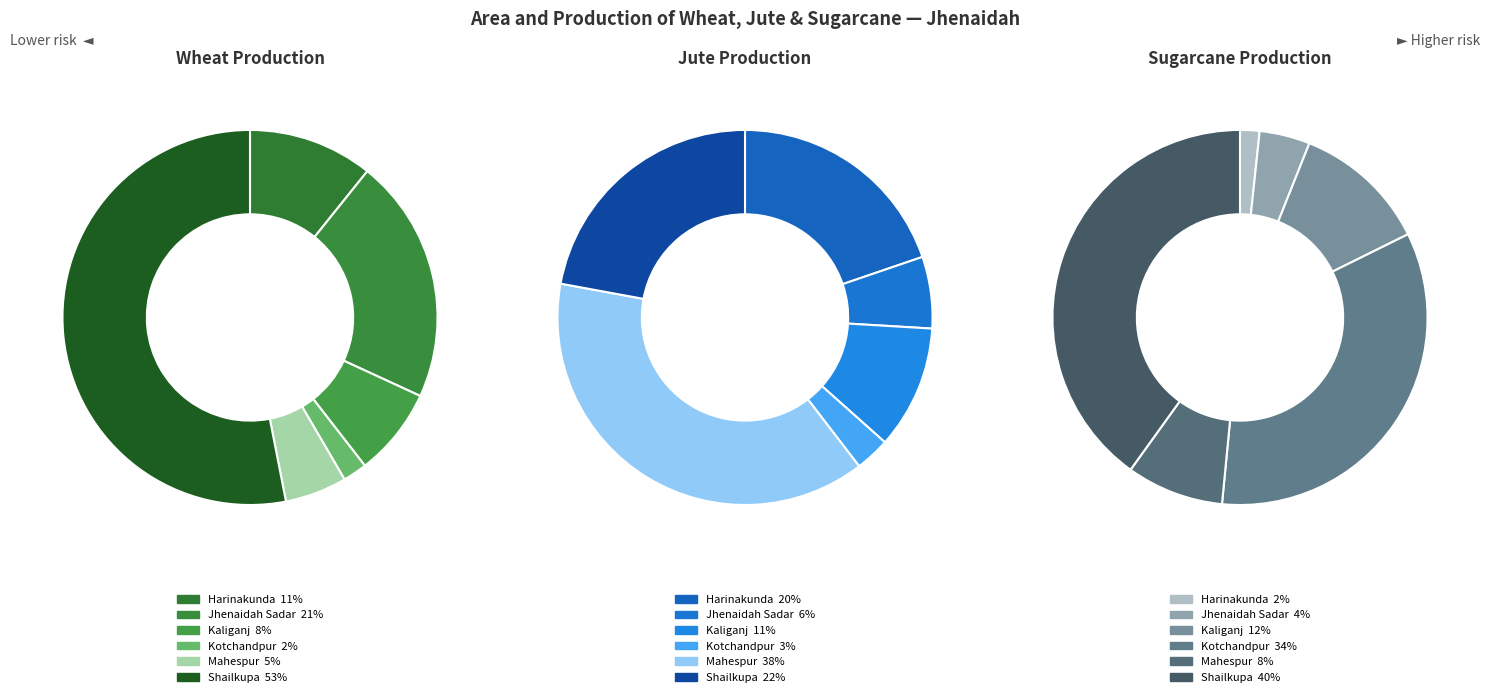

Which slice is the smallest?

Kotchandpur